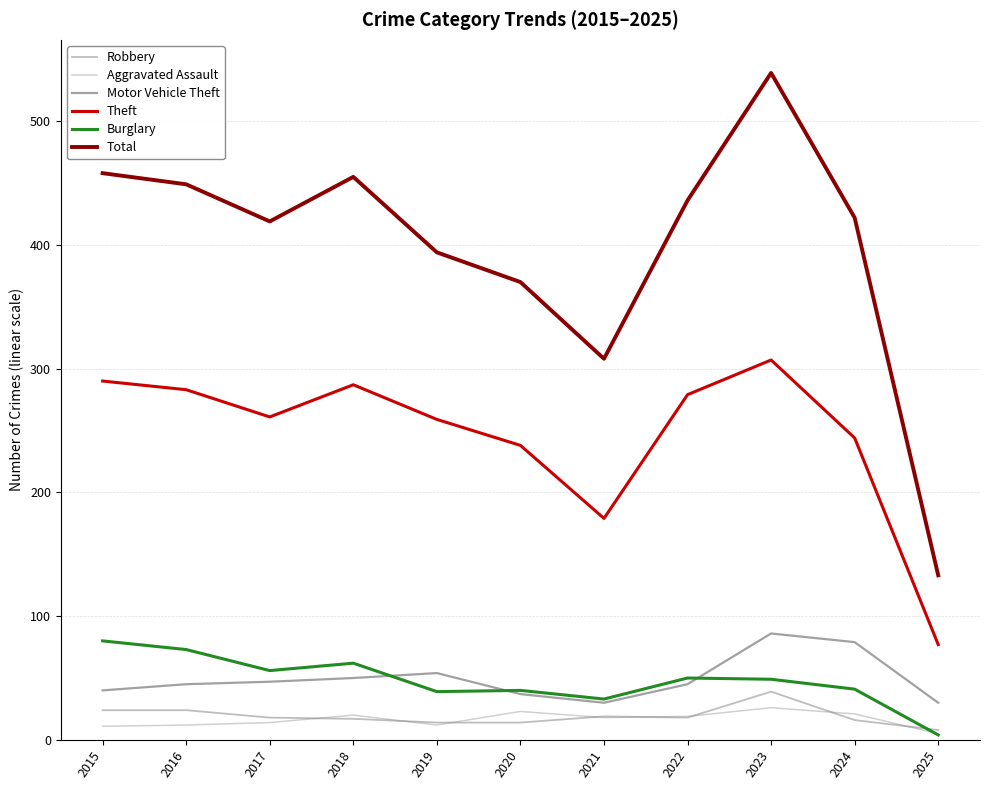

The Aggravated Assault series shows 23 at 2020. True or false?

True